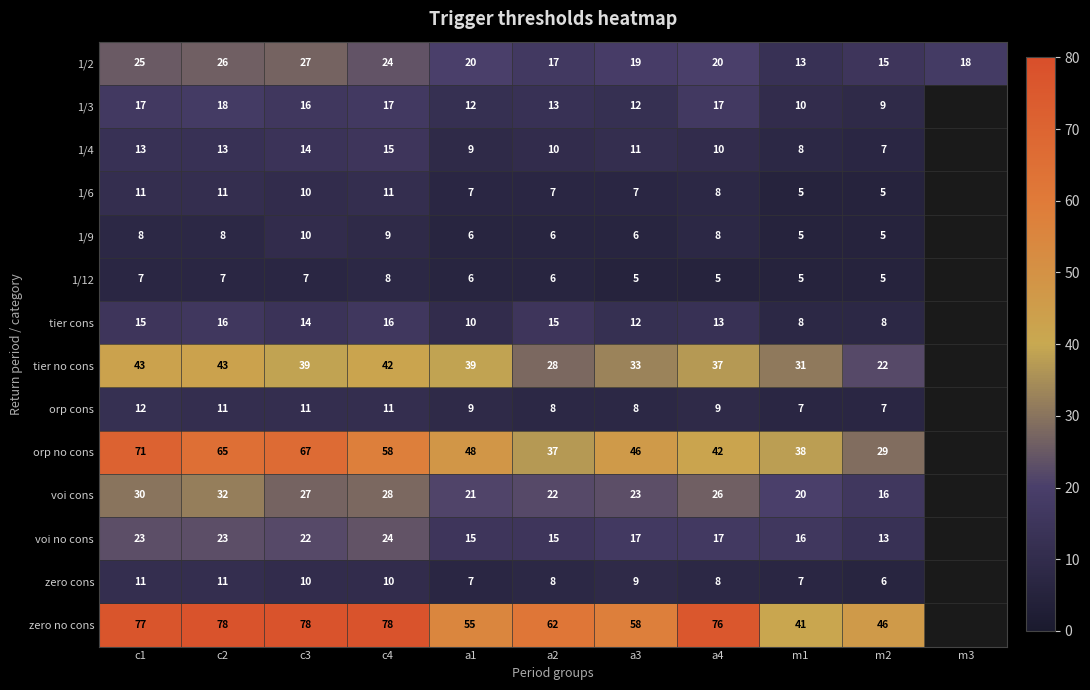

What is the difference between the highest and lowest values at a2?

56